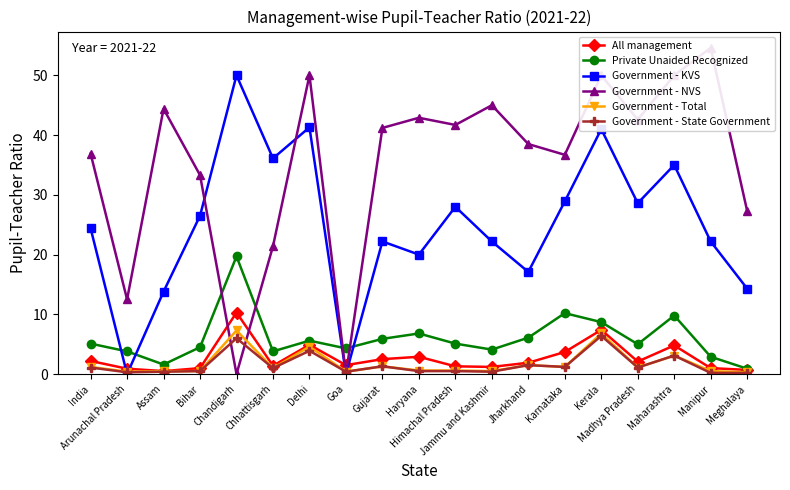

How many distinct data groups are displayed?

6